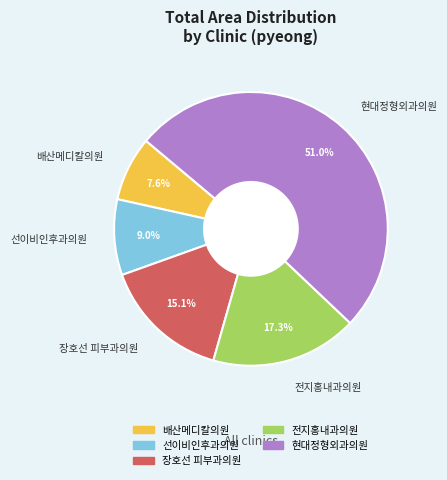

Count the number of slices in the pie.

5